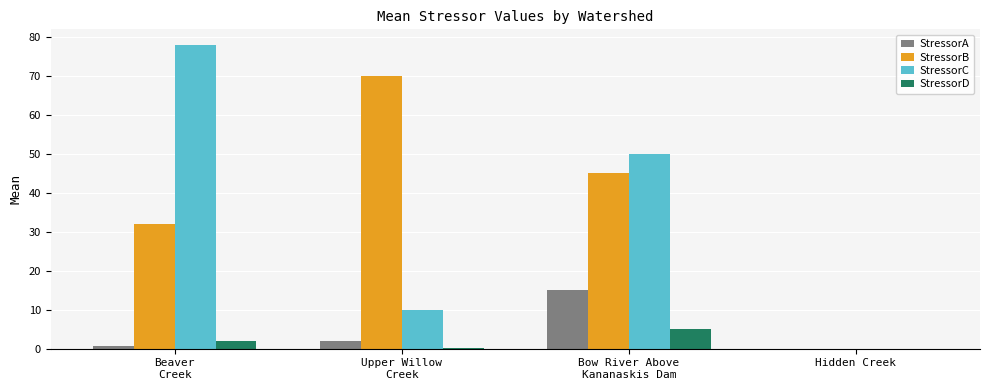

What is the sum of all StressorA values?

17.7